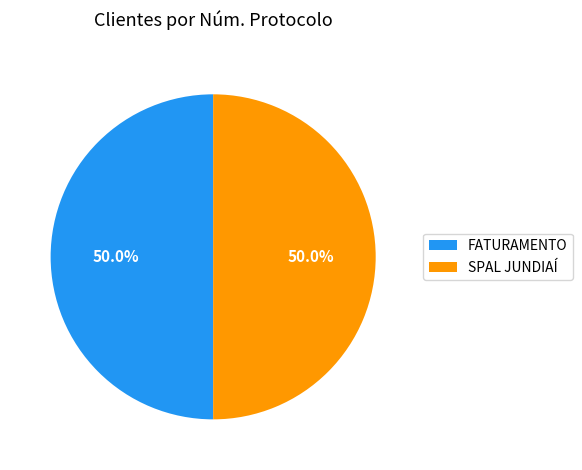

What percentage is NOT represented by SPAL JUNDIAÍ?

50.0%